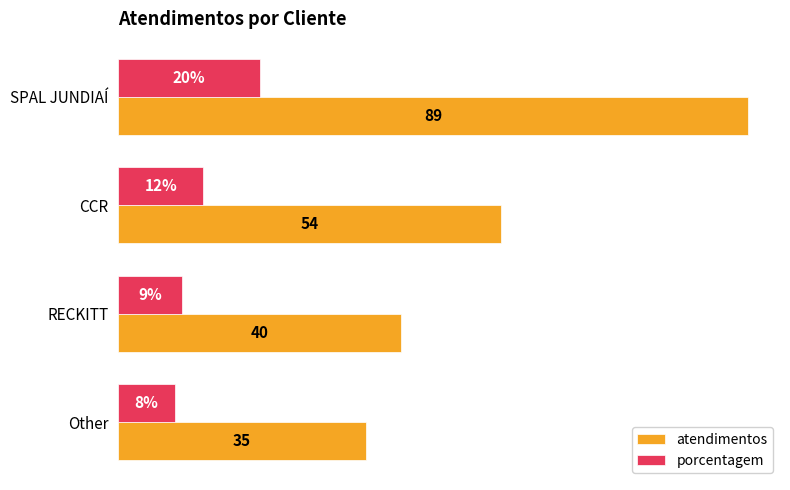

Which category has the highest value in the atendimentos series?

SPAL JUNDIAÍ